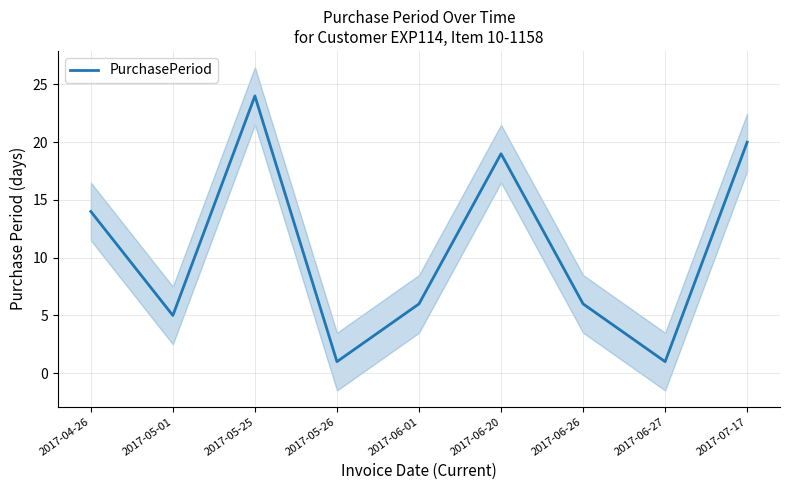

At which label is the value closest to 12?

2017-04-26